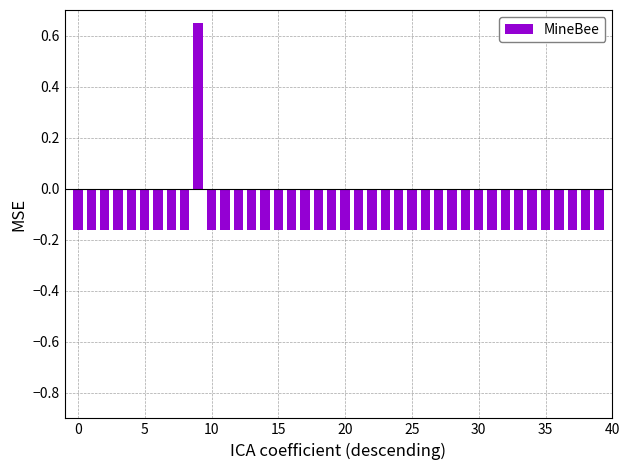

What is the difference between the maximum and minimum values?

0.8